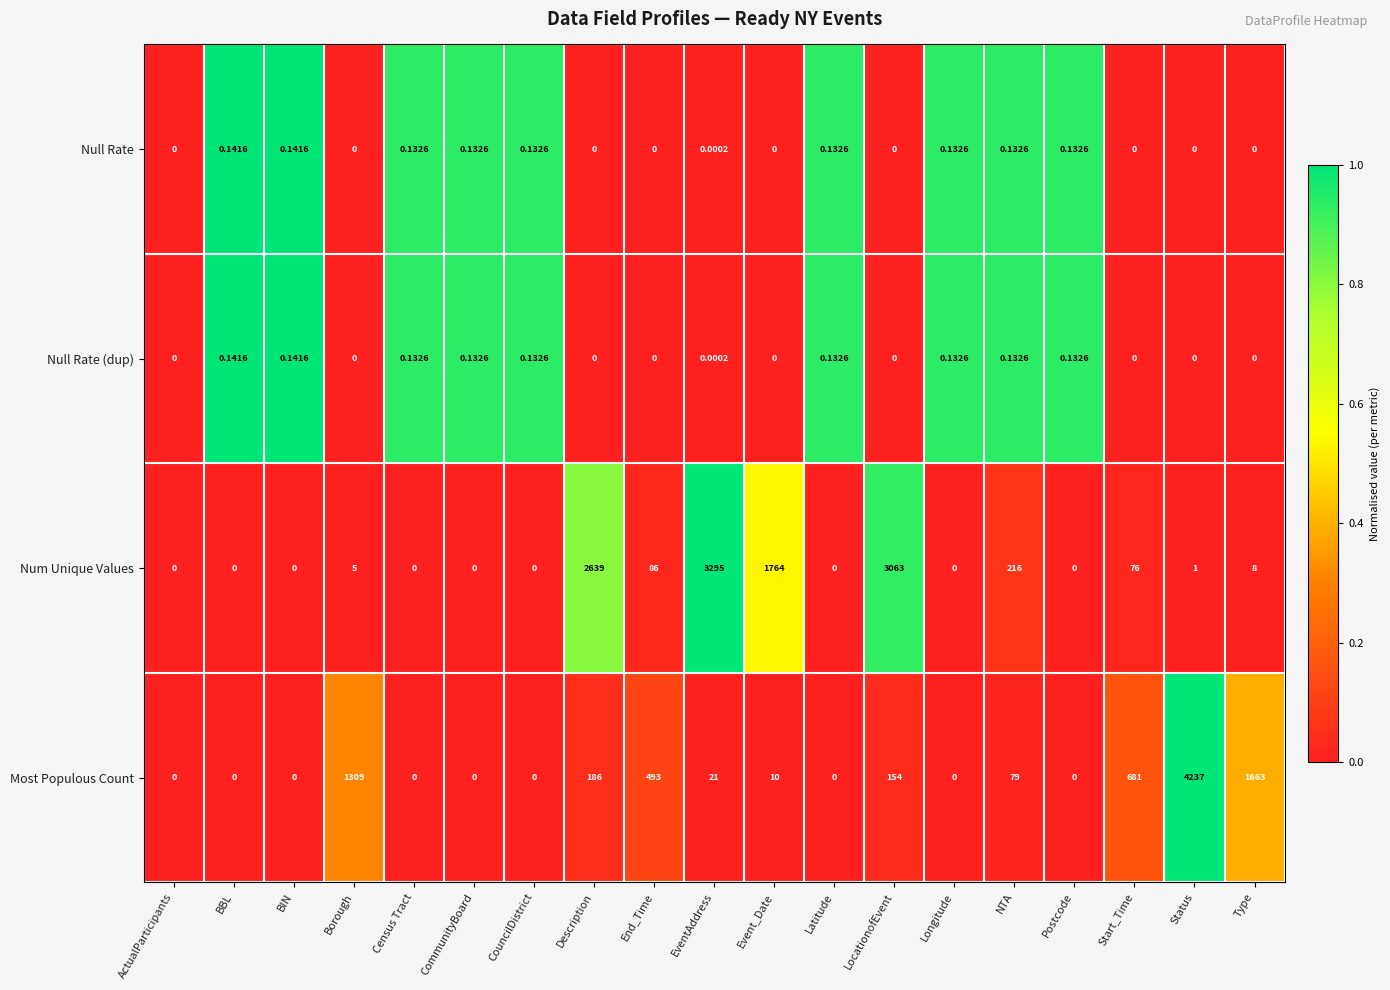

At which category does the chart reach its peak across all series?

Status